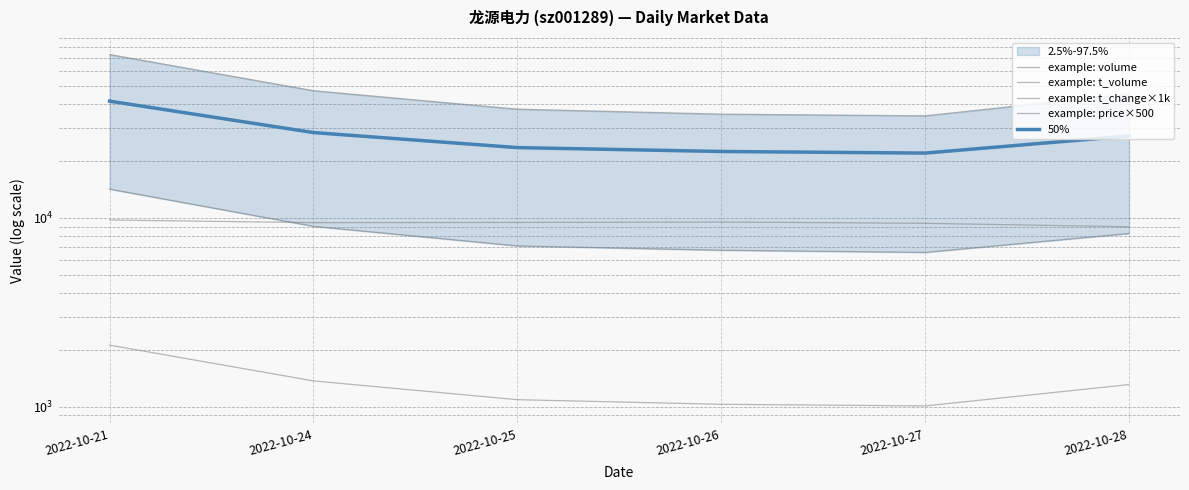

At 2022-10-21, list the series in order from largest to smallest.

example: volume, 50%, example: t_volume, example: price×500, example: t_change×1k